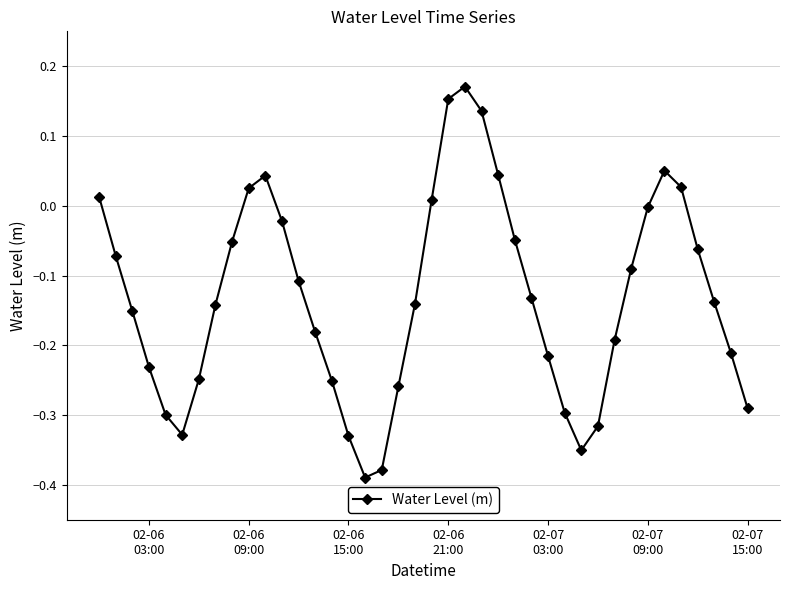

True or false: there are more than 2 points higher than both neighbors.

True